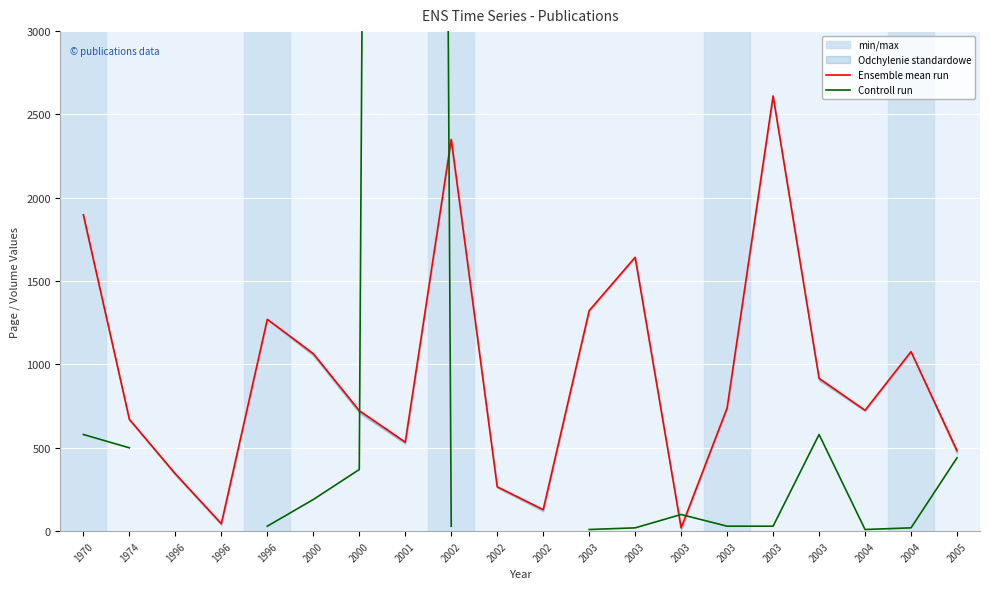

Is the value of Controll run at 2003 greater than the value of Ensemble mean run at 2003?

No